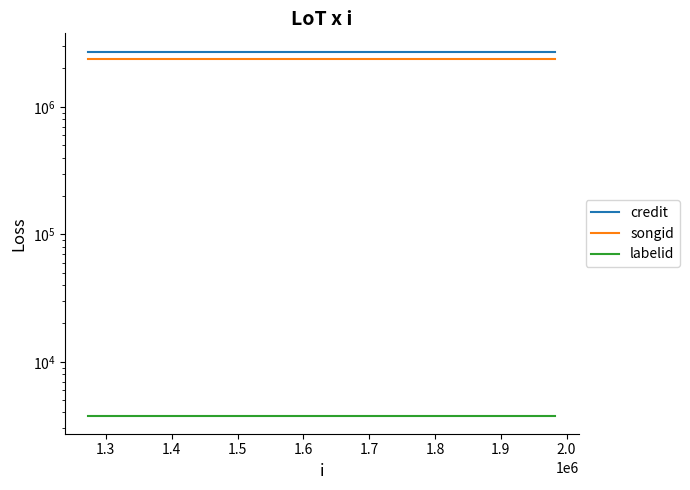

Reading left to right, extract all data points from this chart.

credit: 2717251	2717251	2717251	2717251	2717251	2717251
songid: 2395211	2395211	2395211	2395211	2395211	2395211
labelid: 3786	3786	3786	3786	3786	3786